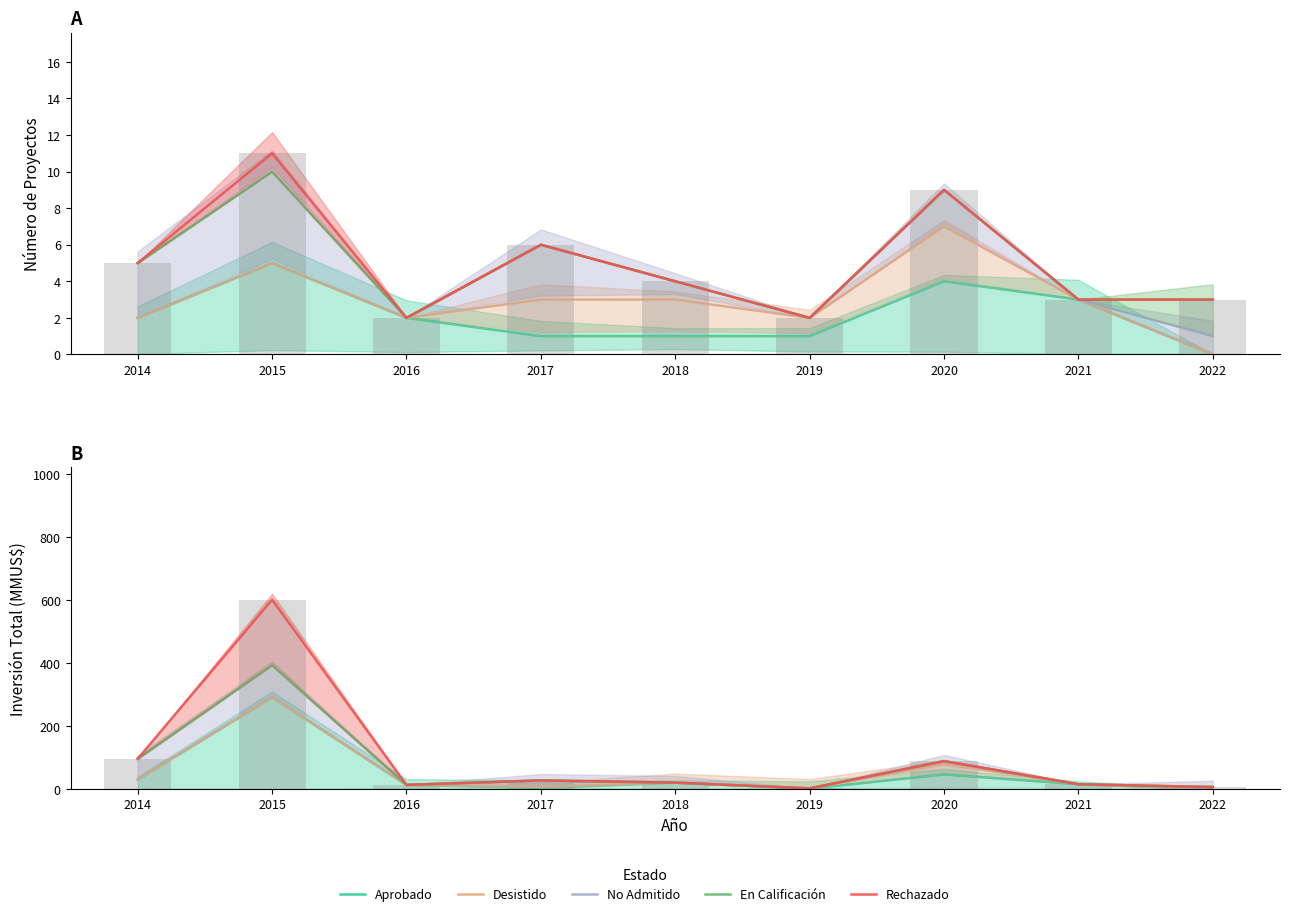

The value of No Admitido at 2019 is 1.9. True or false?

True